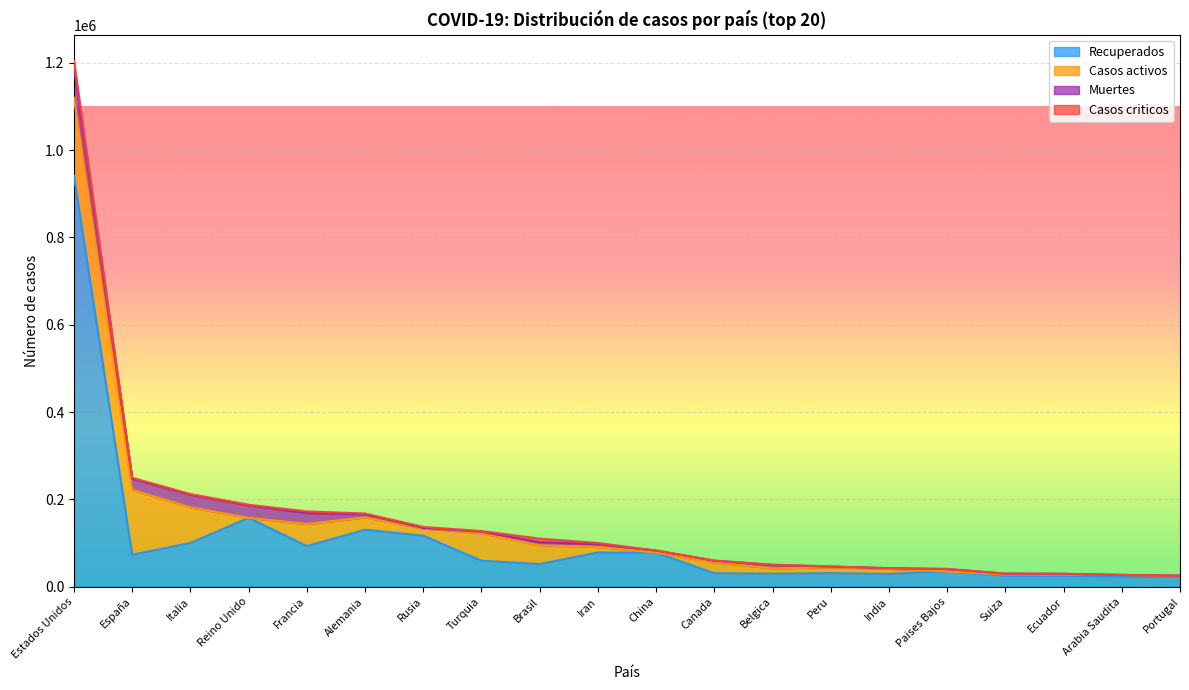

What is the difference between the Casos criticos values at Rusia and Reino Unido?

741